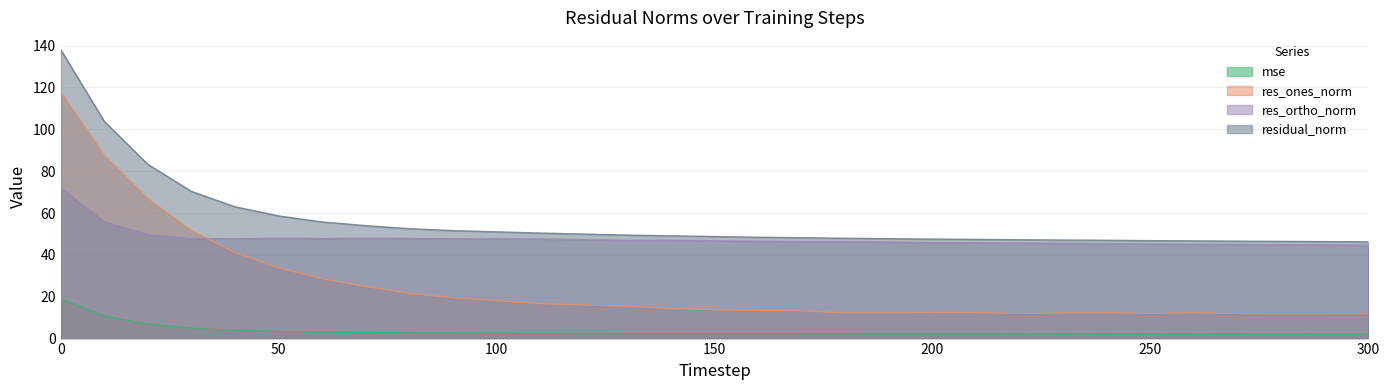

True or false: mse and residual_norm cross at least once.

False